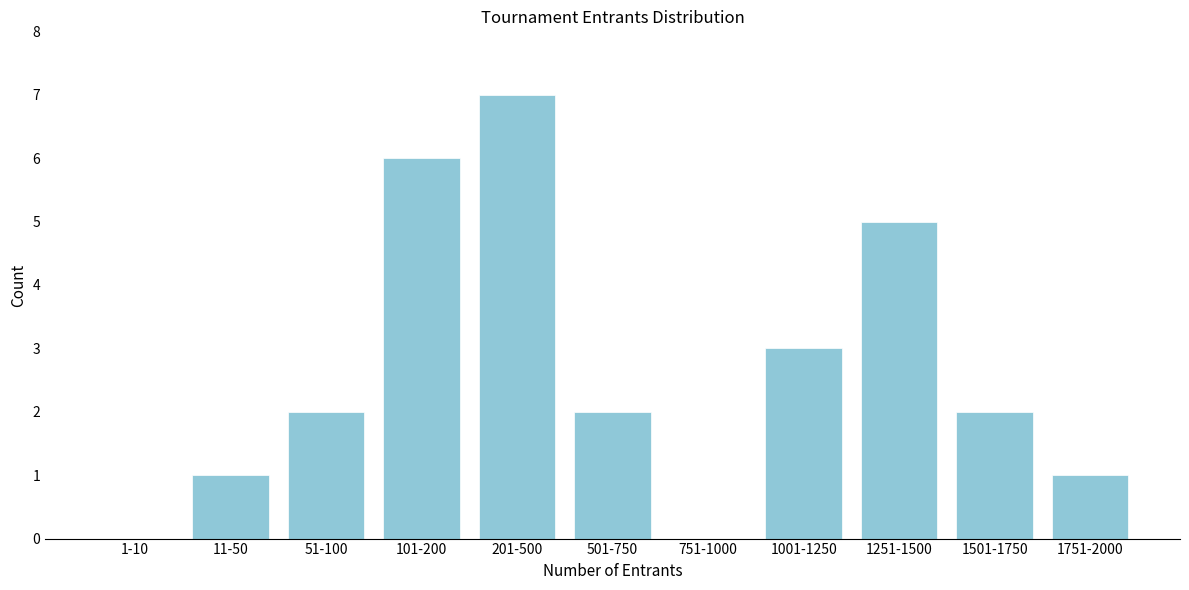

Reading left to right, extract all data points from this chart.

1-10=0	11-50=1	51-100=2	101-200=6	201-500=7	501-750=2	751-1000=0	1001-1250=3	1251-1500=5	1501-1750=2	1751-2000=1